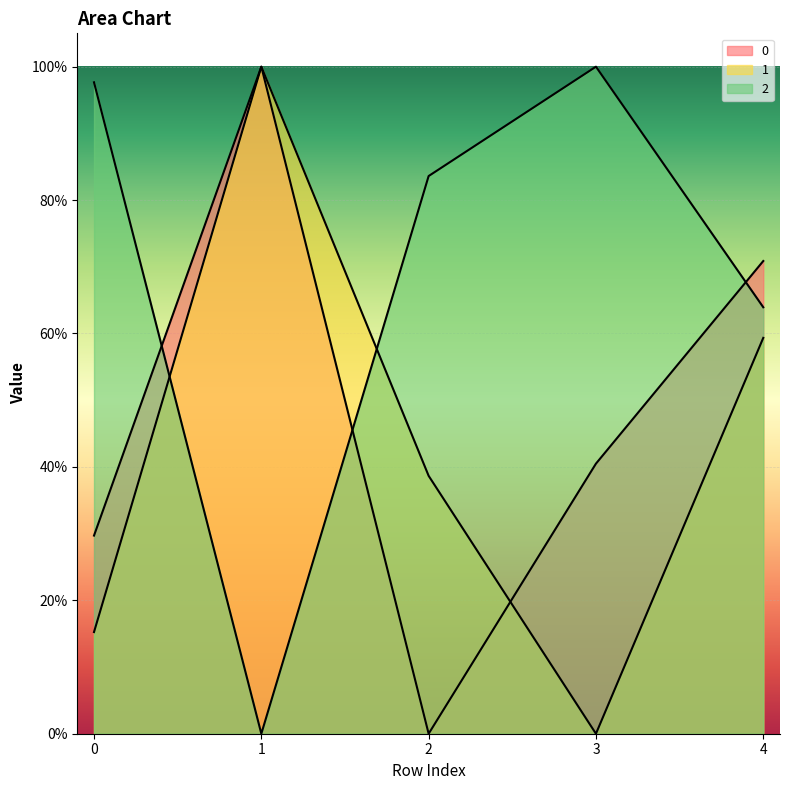

List the labels in order of 1 value, smallest first.

3, 0, 2, 4, 1